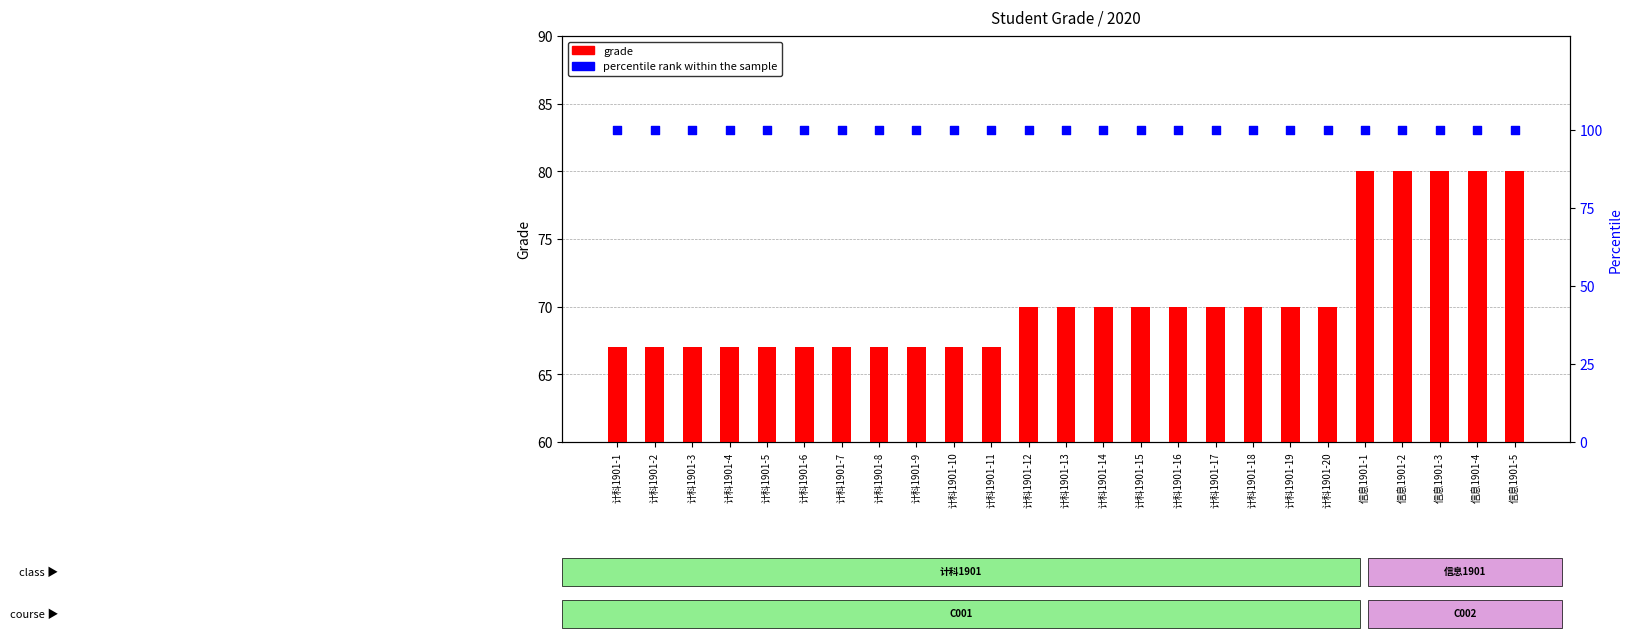

What is the total value across all series at 计科1901-8?

167